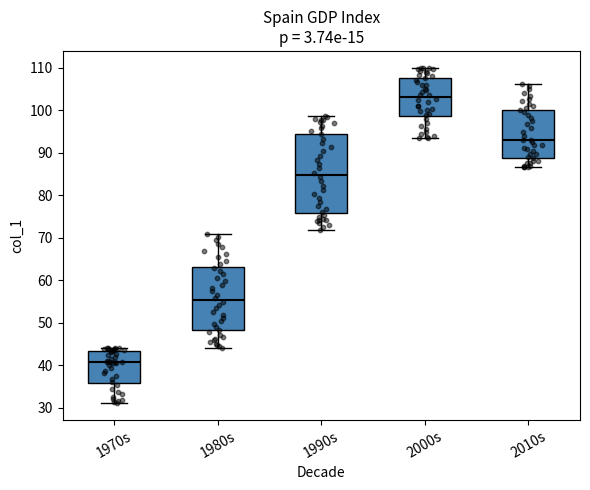

Comparing the boxes themselves (not the whiskers), which one is the tallest?

1990s